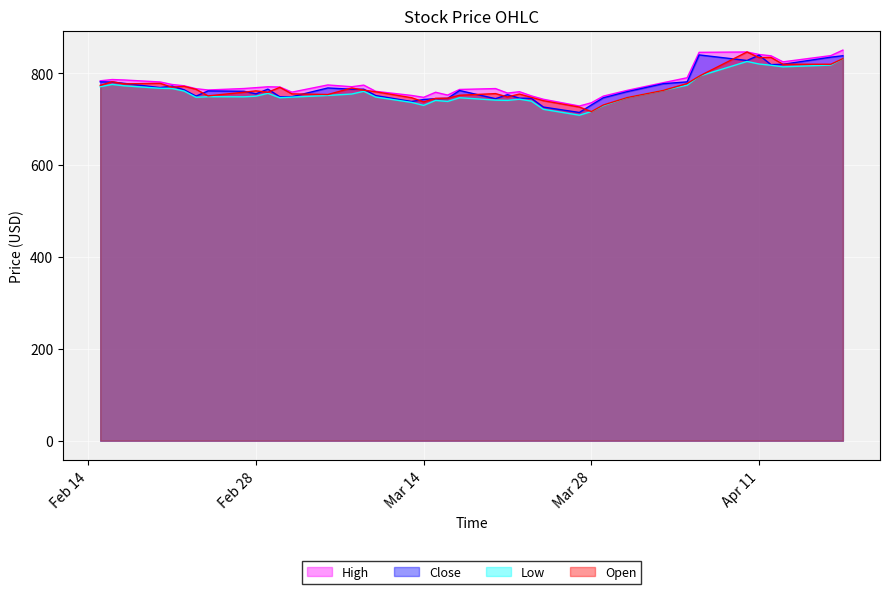

What is the highest value of the Low series?

831.7